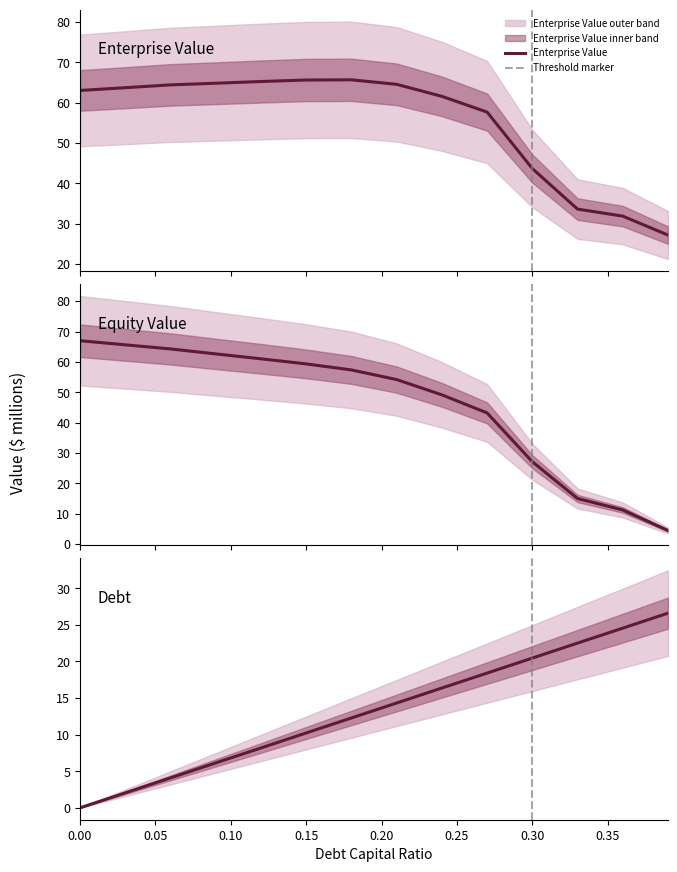

What is the sum of all equity_value values?

641.6